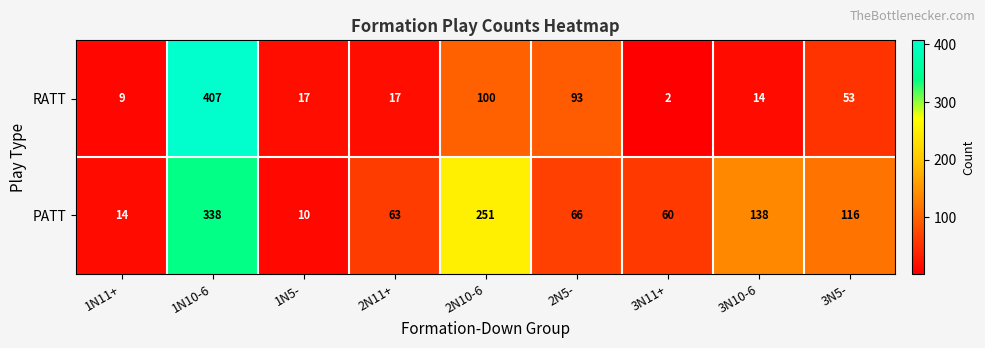

How many categories are shown in the chart?

9